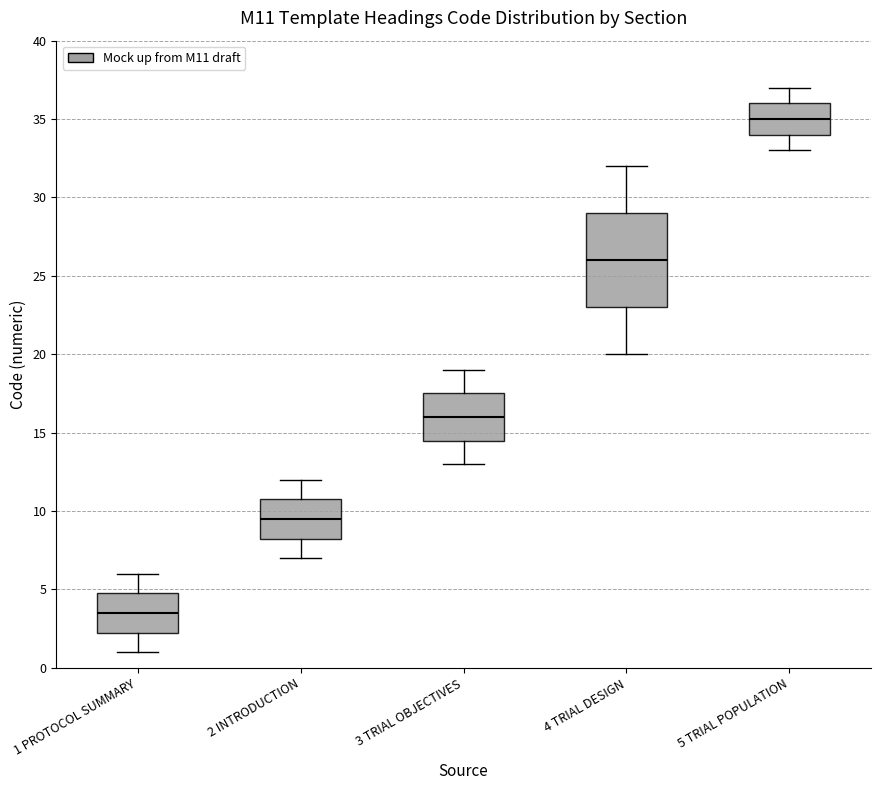

Where does the median line of the box for 2 INTRODUCTION sit on the y-axis? The values are not printed on the chart, so give them approximately, as read against the axis.

9.5